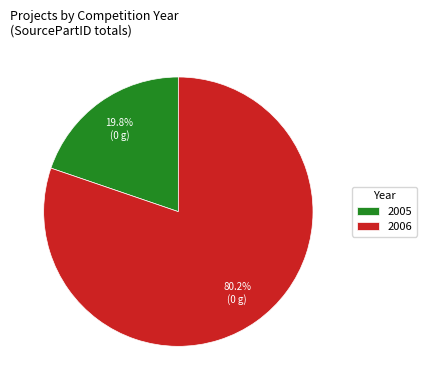

How many segments does this pie chart have?

2